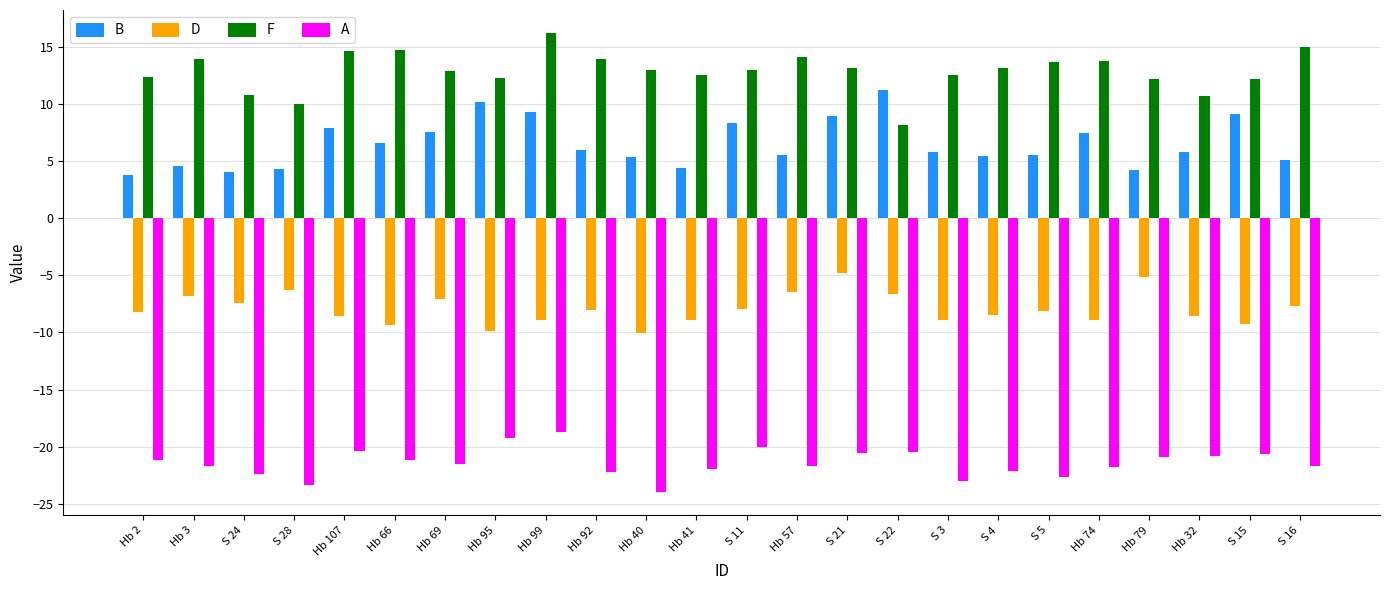

What is the difference between the highest and lowest values at Hb 66?

36.0